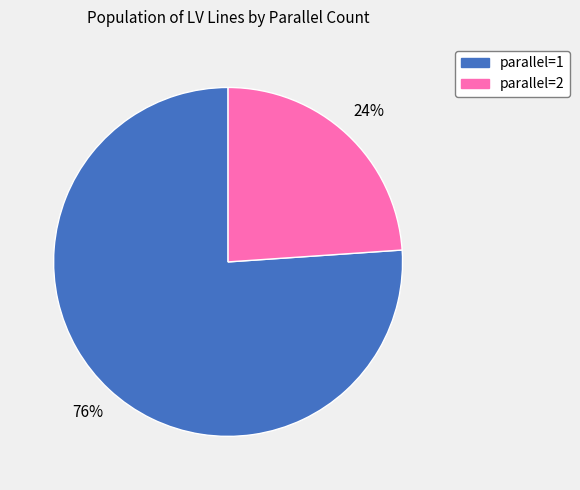

Is there a majority slice in this chart?

Yes